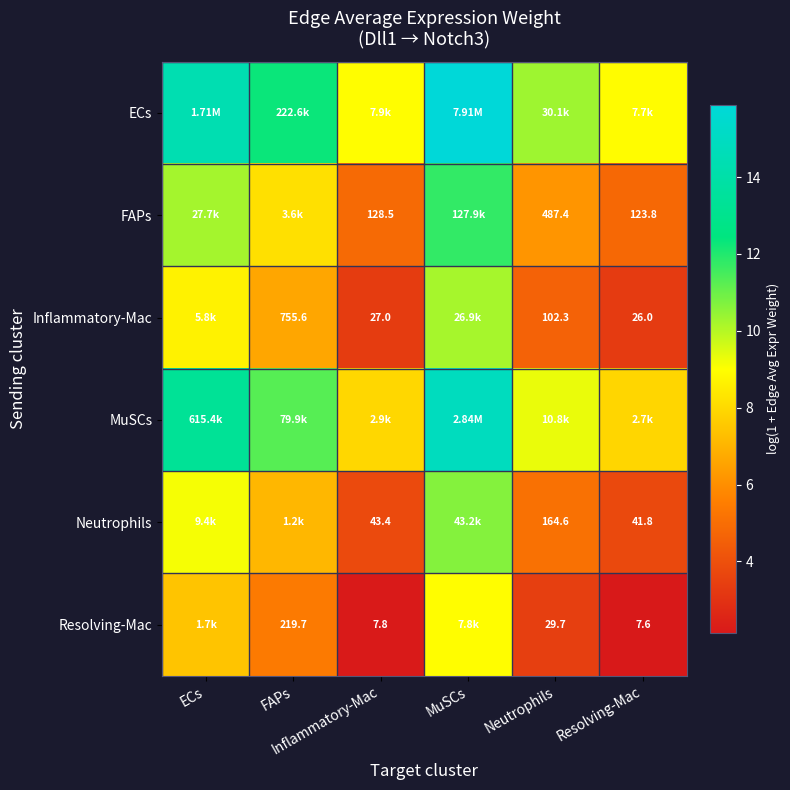

How many data points in FAPs are above 8?

3